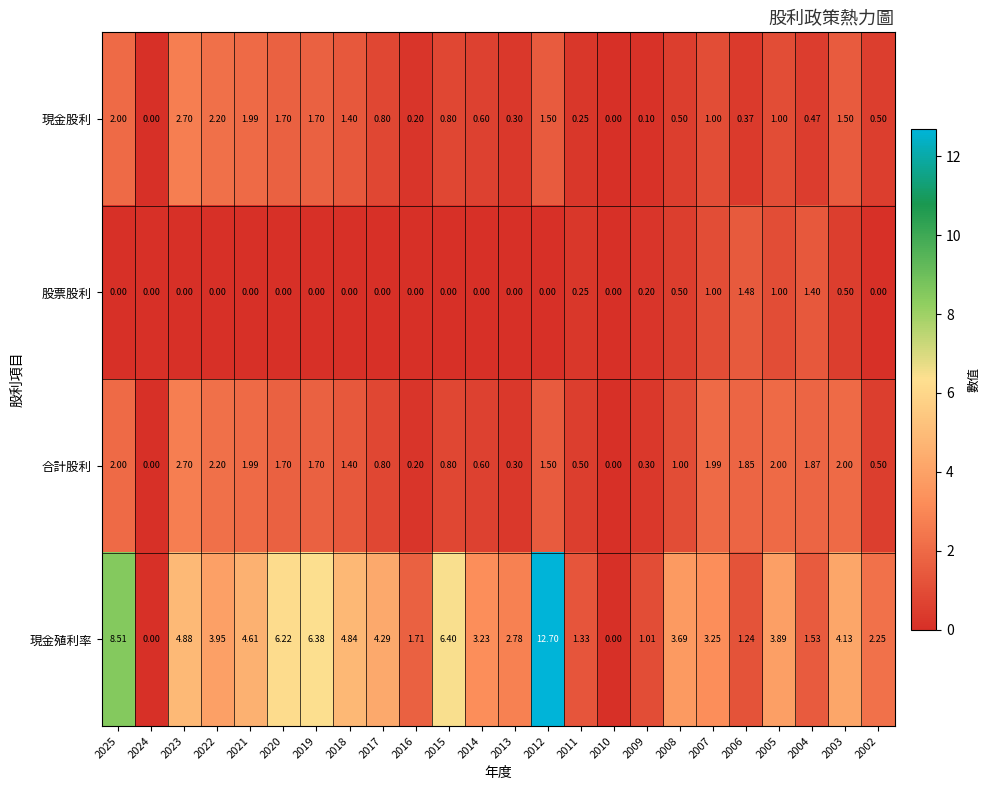

Which series changed the most between 2012 and 2011?

現金殖利率